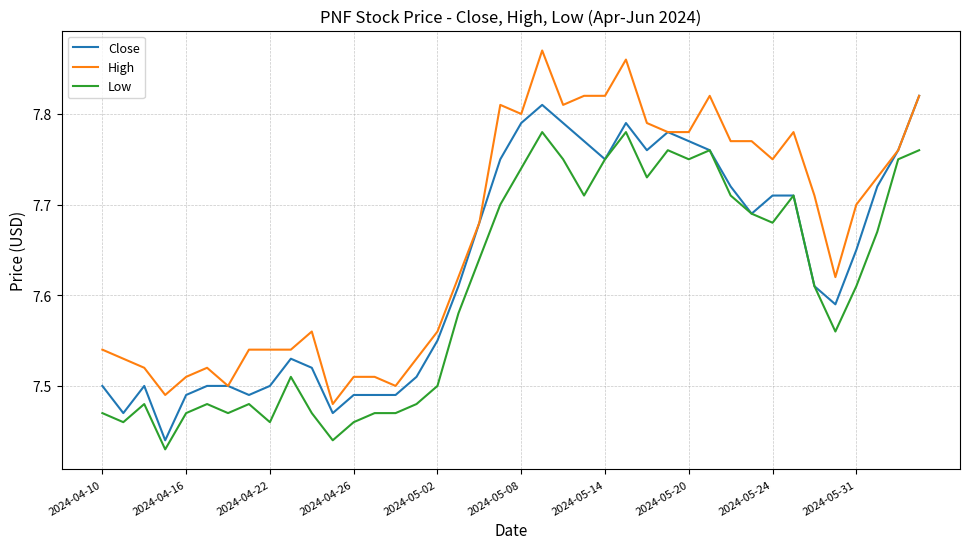

List the series in order of their peak value, lowest first.

Low, Close, High